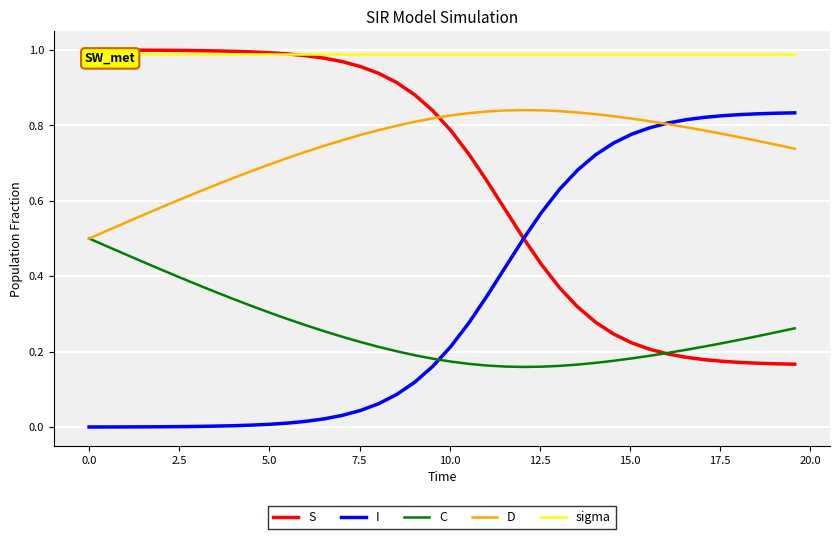

Reading left to right, transcribe all the data shown in this chart.

S: 1.0	1.0	1.0	1.0	1.0	1.0	1.0	1.0	1.0	1.0	1.0	1.0	1.0	1.0	1.0	1.0	0.9	0.9	0.9	0.8	0.8	0.7	0.7	0.6	0.5	0.4	0.4	0.3	0.3	0.2	0.2	0.2	0.2	0.2	0.2	0.2	0.2	0.2	0.2	0.2
I: 0.0	0.0	0.0	0.0	0.0	0.0	0.0	0.0	0.0	0.0	0.0	0.0	0.0	0.0	0.0	0.0	0.1	0.1	0.1	0.2	0.2	0.3	0.3	0.4	0.5	0.6	0.6	0.7	0.7	0.8	0.8	0.8	0.8	0.8	0.8	0.8	0.8	0.8	0.8	0.8
C: 0.5	0.5	0.5	0.4	0.4	0.4	0.4	0.4	0.3	0.3	0.3	0.3	0.3	0.3	0.2	0.2	0.2	0.2	0.2	0.2	0.2	0.2	0.2	0.2	0.2	0.2	0.2	0.2	0.2	0.2	0.2	0.2	0.2	0.2	0.2	0.2	0.2	0.2	0.3	0.3
D: 0.5	0.5	0.5	0.6	0.6	0.6	0.6	0.6	0.7	0.7	0.7	0.7	0.7	0.7	0.8	0.8	0.8	0.8	0.8	0.8	0.8	0.8	0.8	0.8	0.8	0.8	0.8	0.8	0.8	0.8	0.8	0.8	0.8	0.8	0.8	0.8	0.8	0.8	0.7	0.7
sigma: 1.0	1.0	1.0	1.0	1.0	1.0	1.0	1.0	1.0	1.0	1.0	1.0	1.0	1.0	1.0	1.0	1.0	1.0	1.0	1.0	1.0	1.0	1.0	1.0	1.0	1.0	1.0	1.0	1.0	1.0	1.0	1.0	1.0	1.0	1.0	1.0	1.0	1.0	1.0	1.0